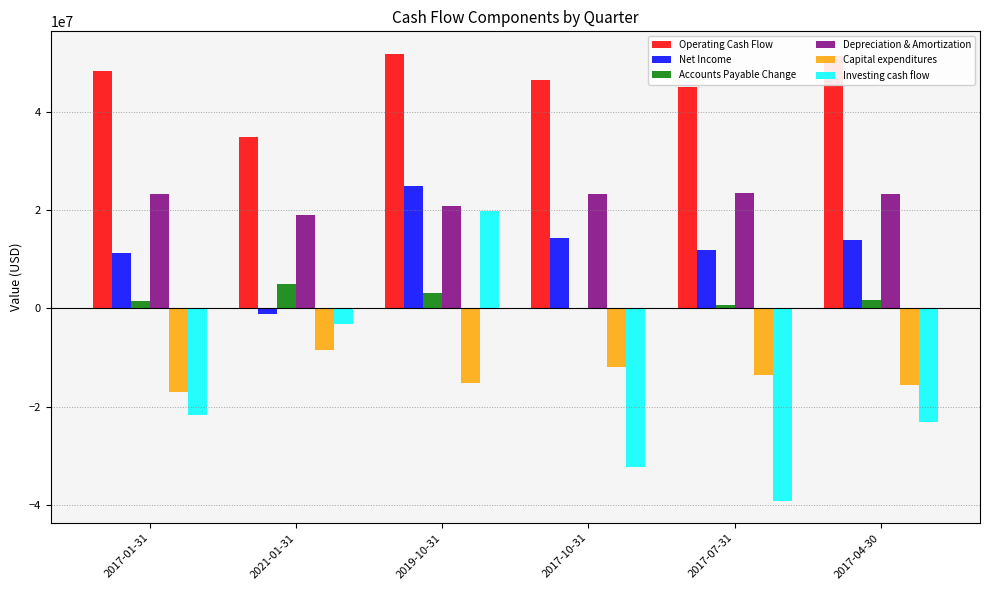

Where is Investing cash flow nearest to the value -9613000?

2021-01-31